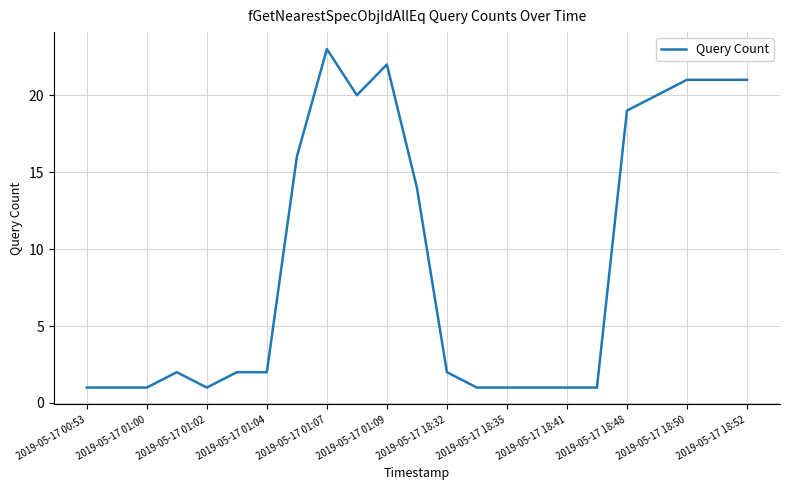

What is the maximum value shown in the chart?

23